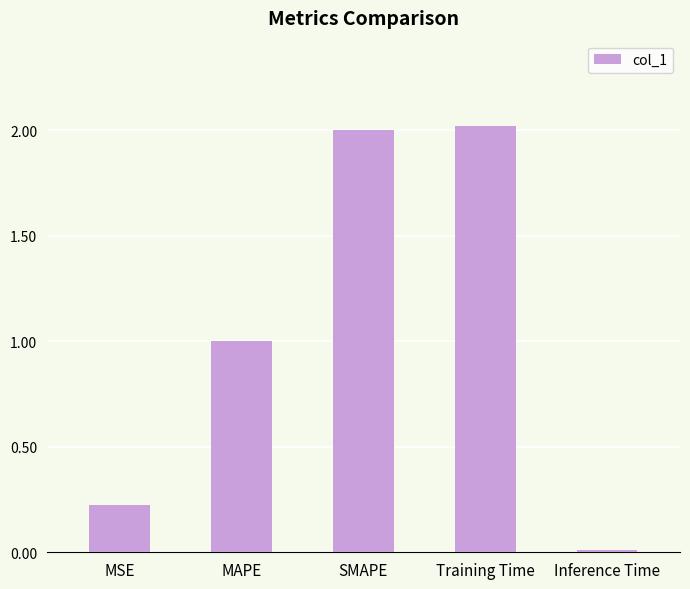

Which category has the highest value across all series?

Training Time